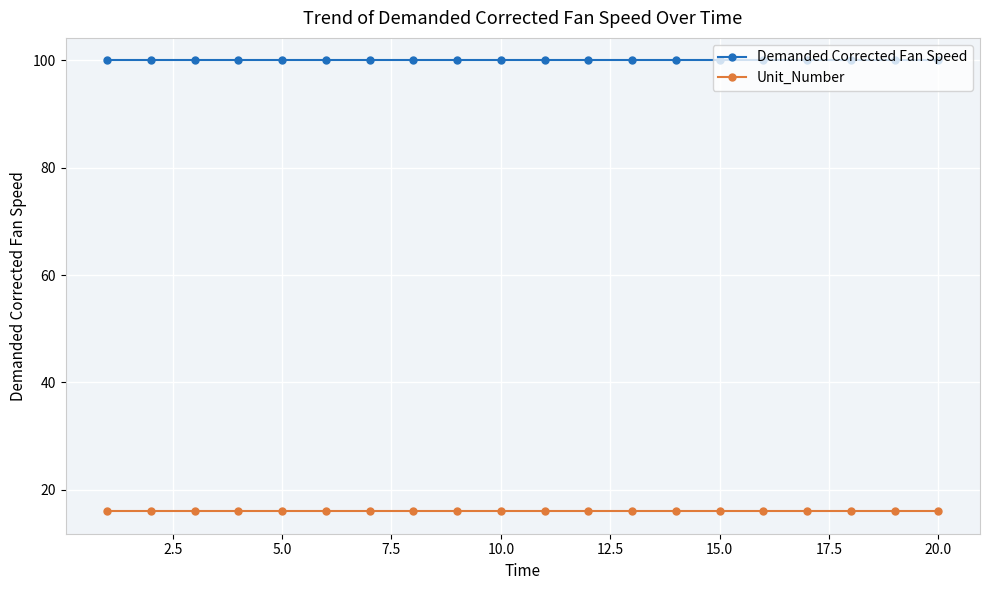

What is the sum of all Unit_Number values?

320